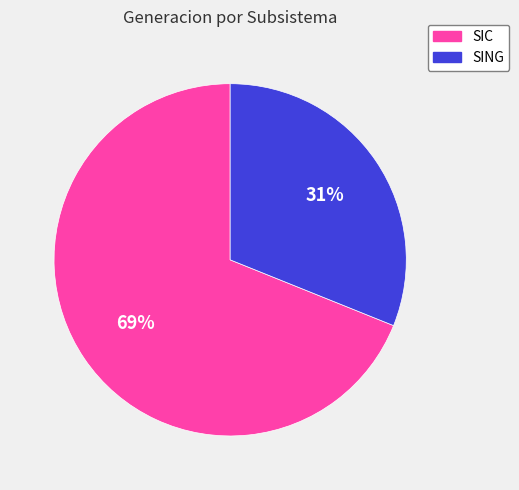

Which has a higher value, SING or SIC?

SIC